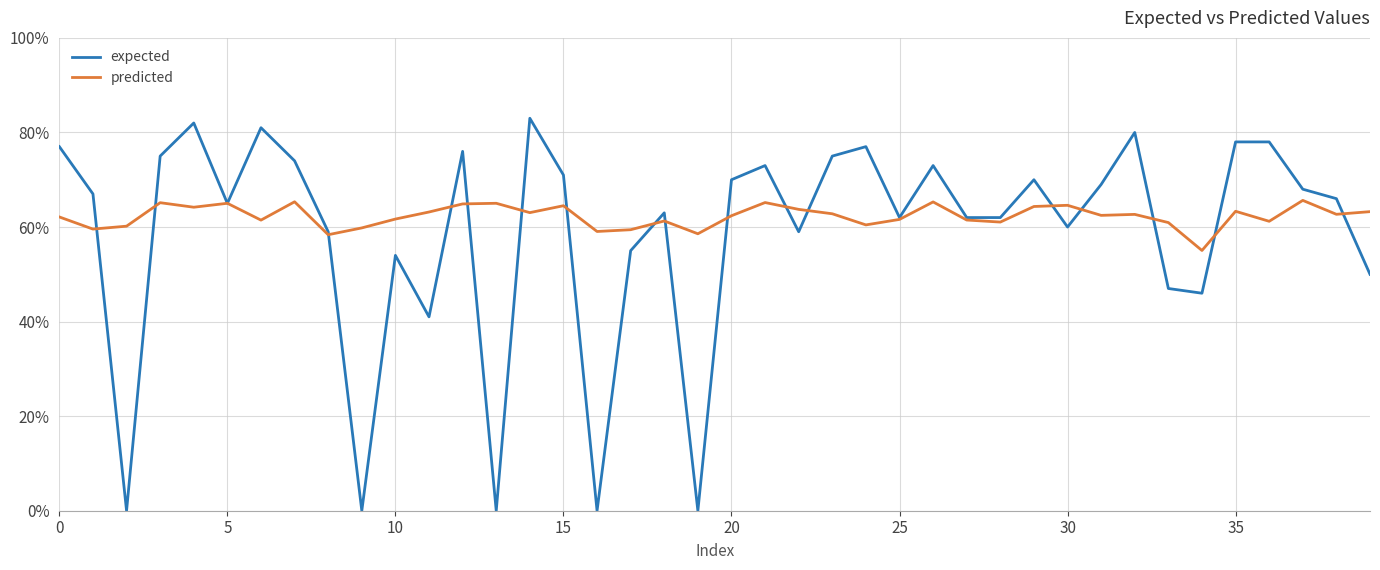

What is the difference between the second highest and second lowest values in the expected series?

0.8